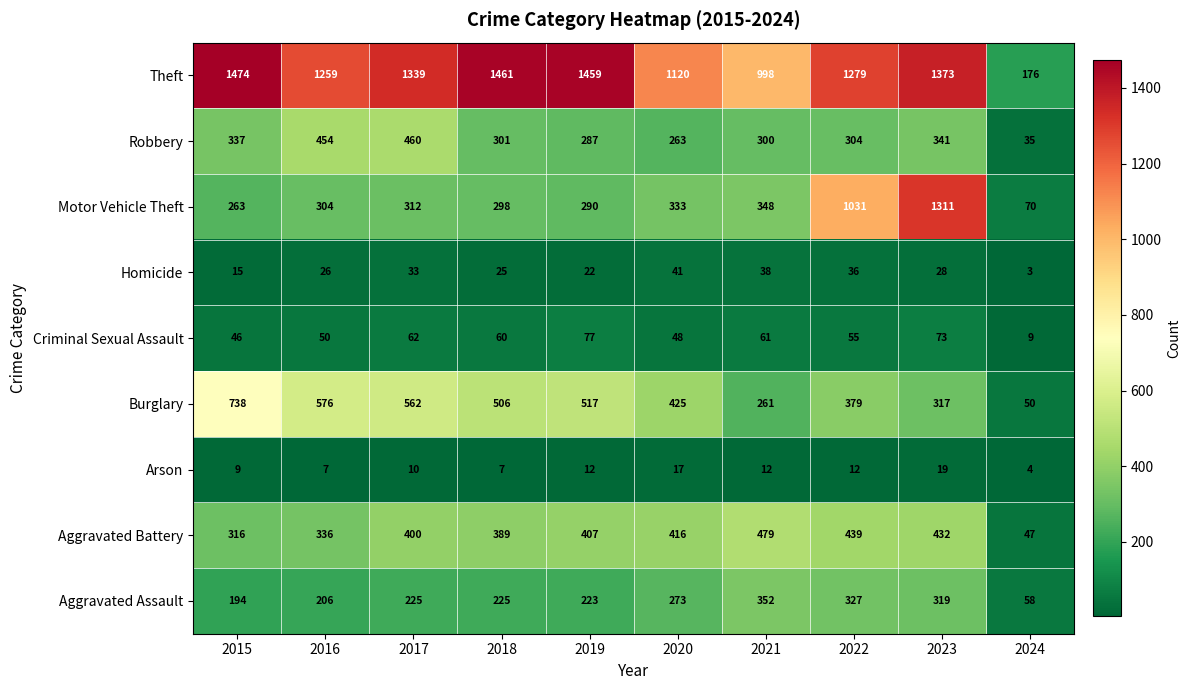

What is the greatest value displayed?

1474